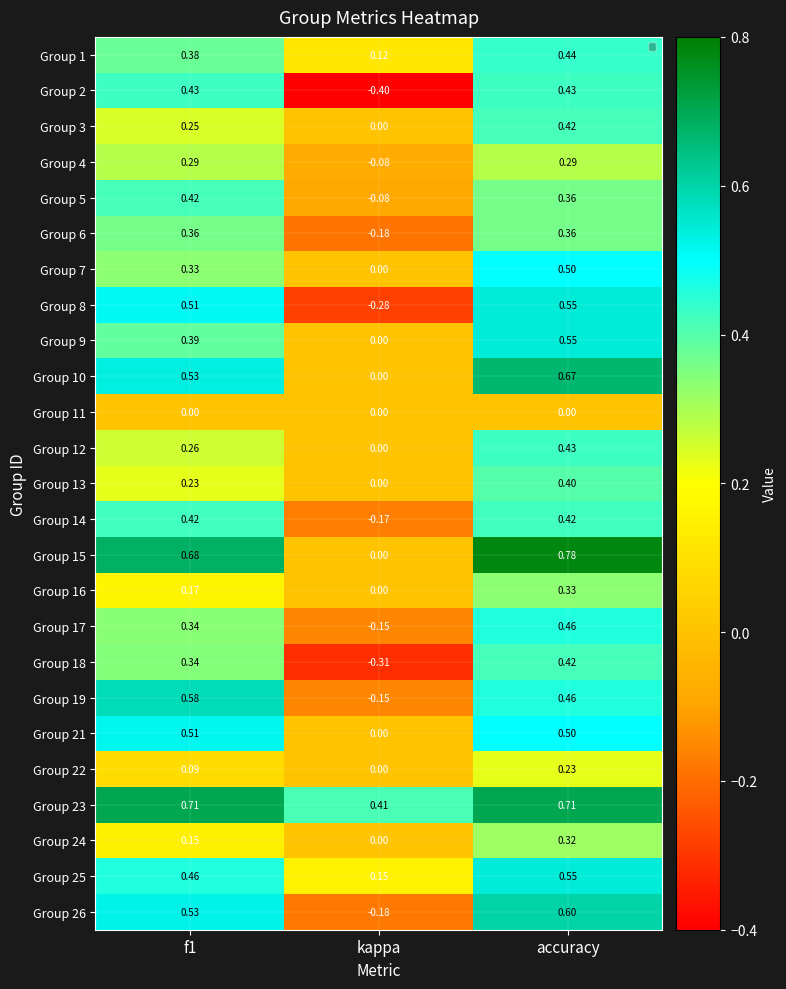

What is the total value across all series at kappa?

-1.3